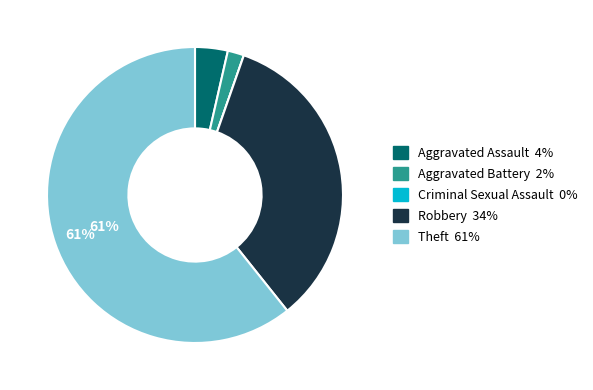

Does Theft represent more than half of the total?

Yes